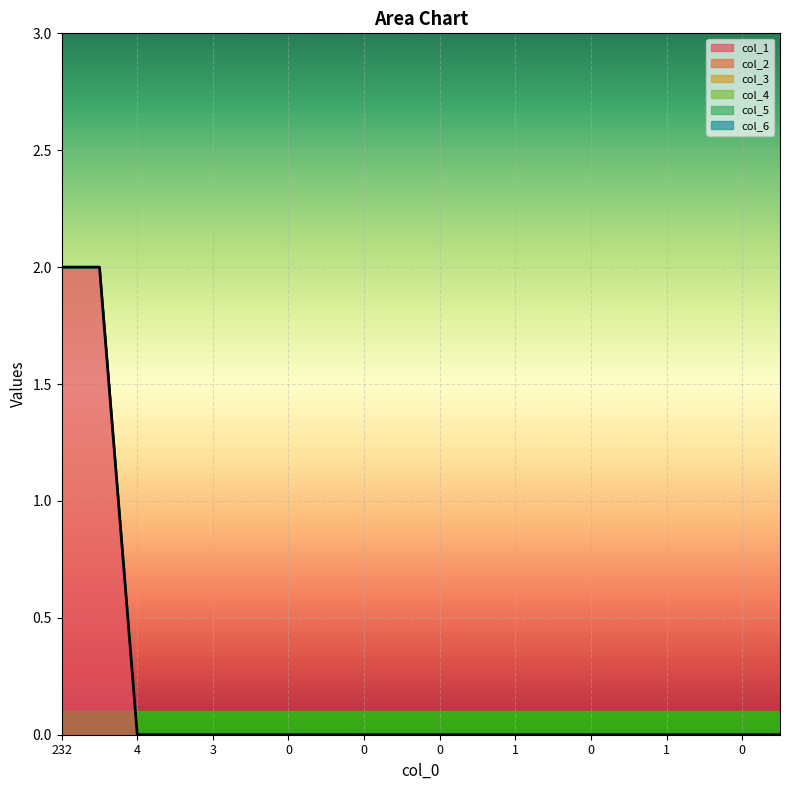

How many lines are shown in the chart?

1